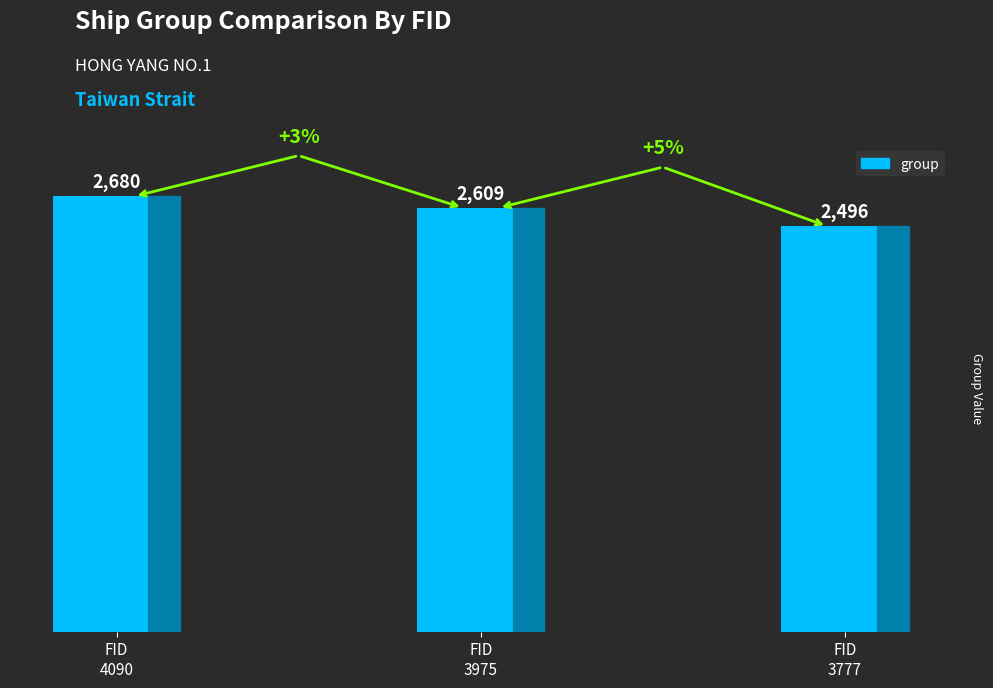

At which label is the value closest to 2588?

FID
3975